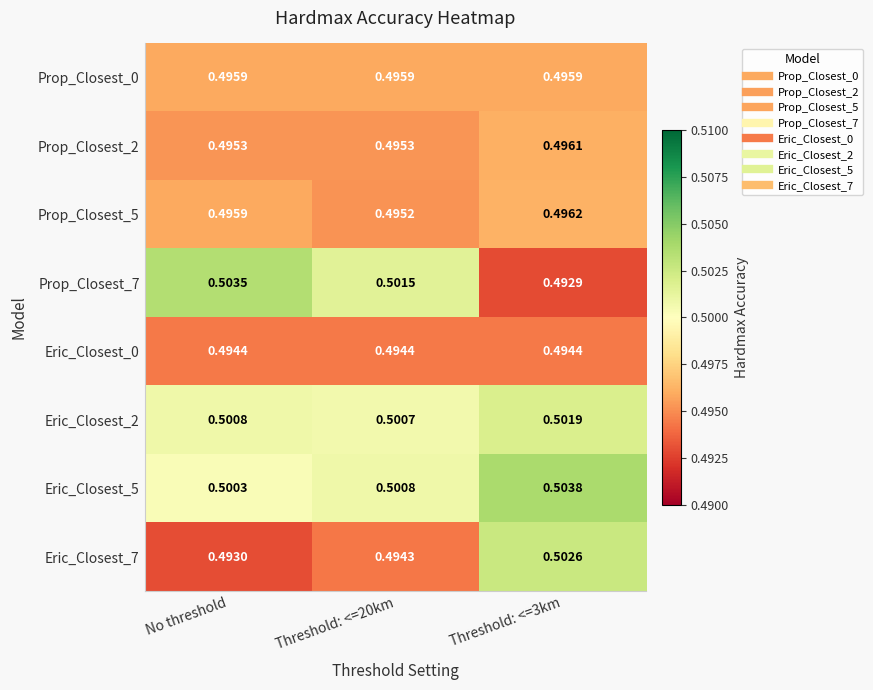

Is the value of Prop_Closest_7 at Threshold: <=20km greater than the value of Prop_Closest_5 at Threshold: <=3km?

Yes